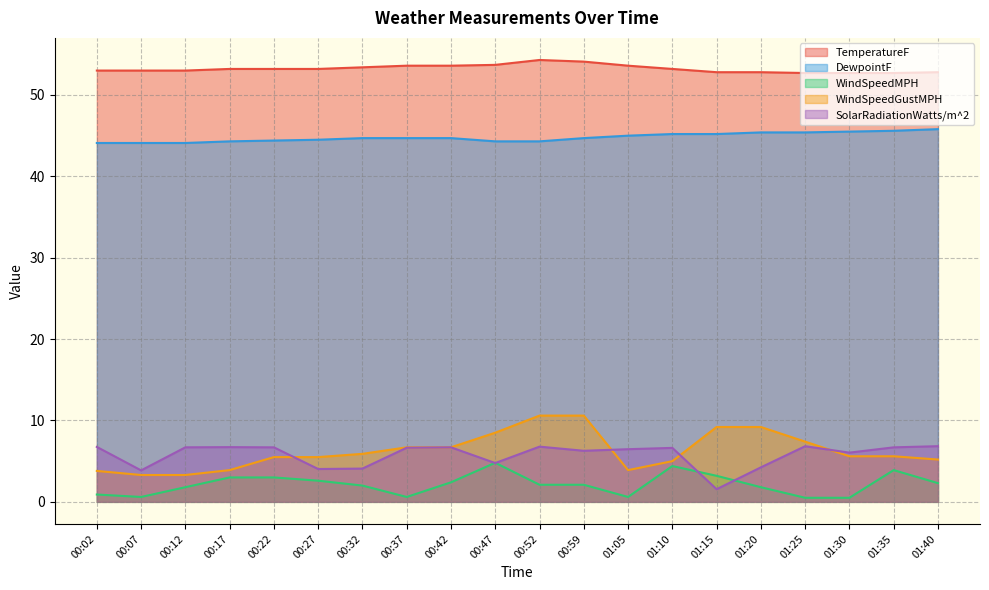

How many lines are shown in the chart?

5